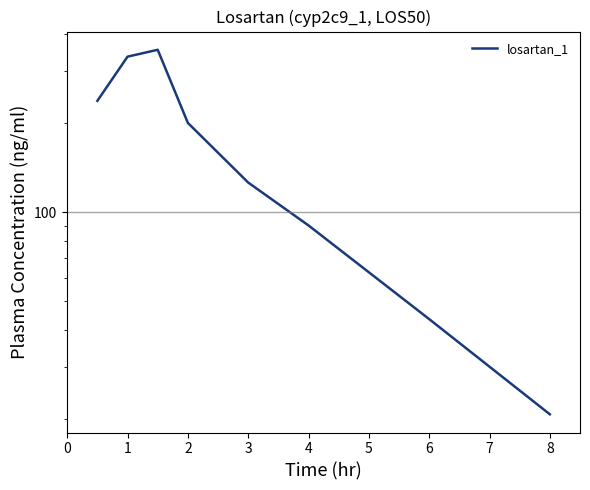

Between 7 and 3, which is larger?

3